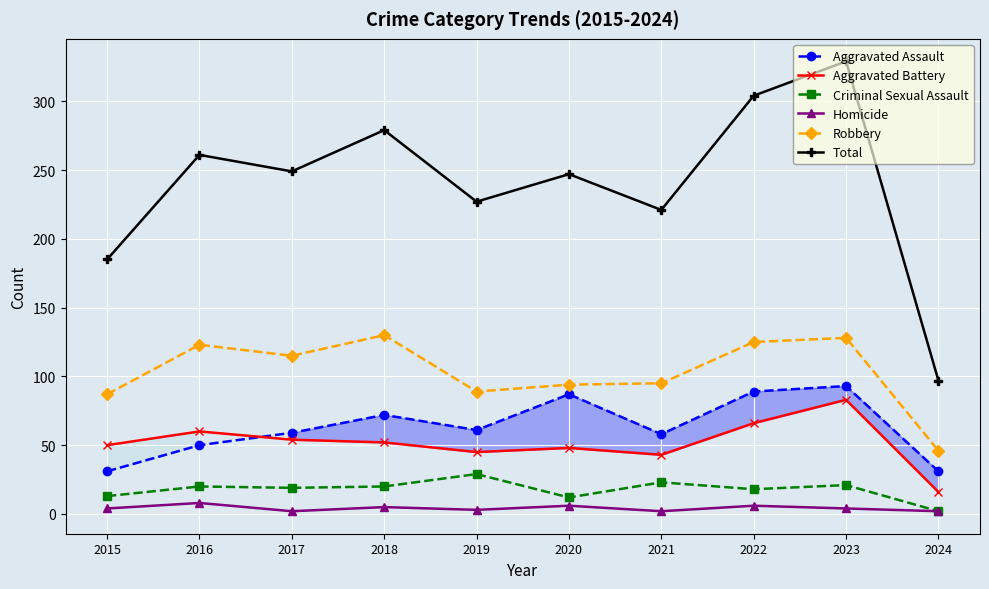

What is the value of the Homicide point at the 3rd from the left?

2